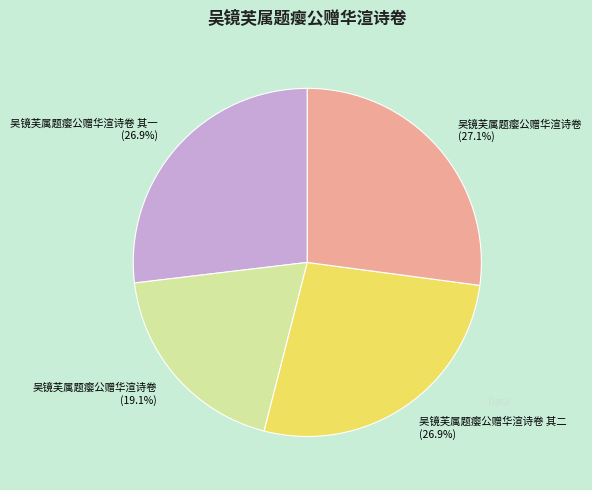

What is the smallest slice in the pie chart?

吴镜芙属题瘿公赠华渲诗卷 (19.1%)